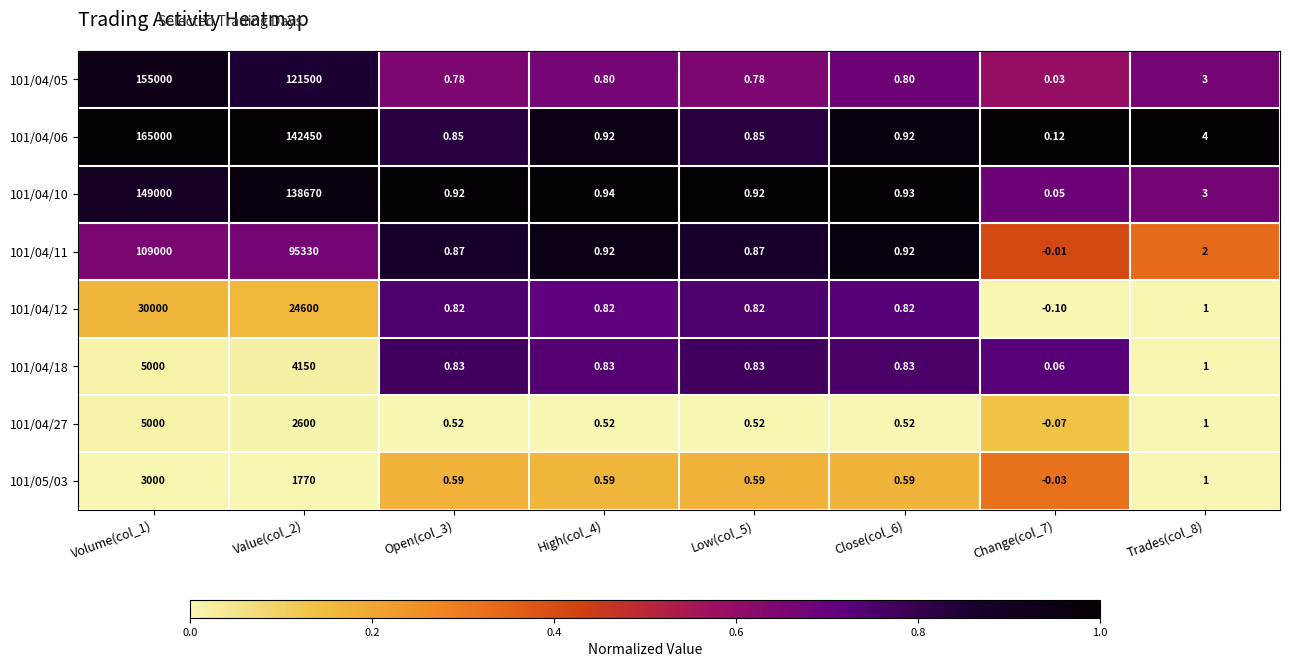

How many series are shown in this chart?

8